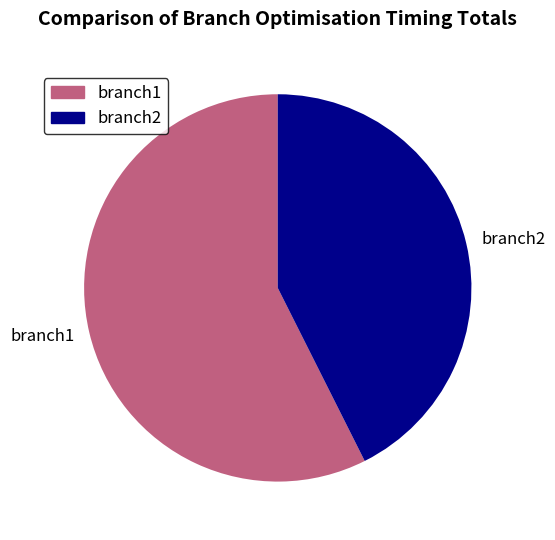

Which slice is the largest?

branch1